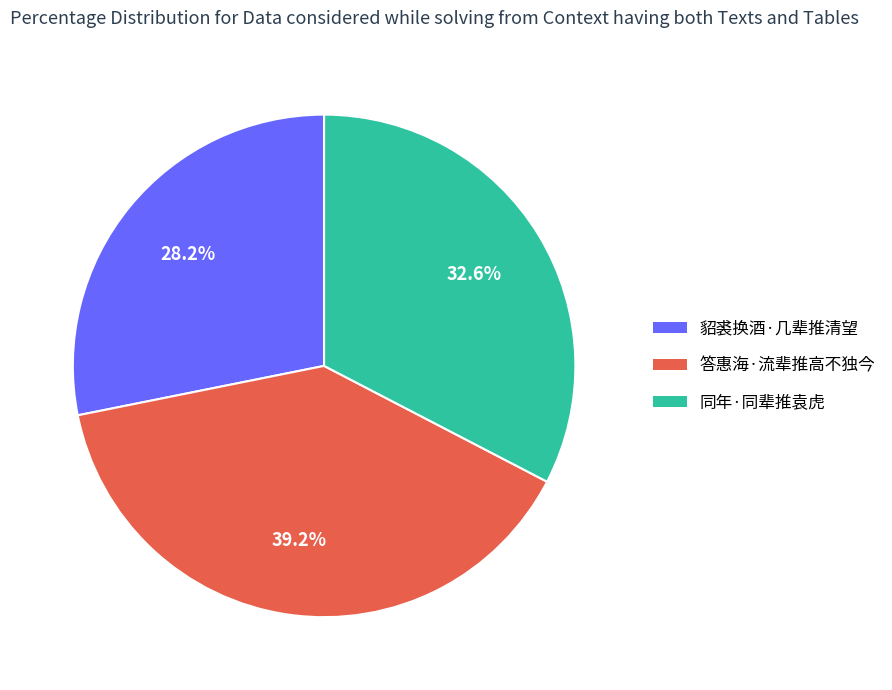

Count the number of slices in the pie.

3